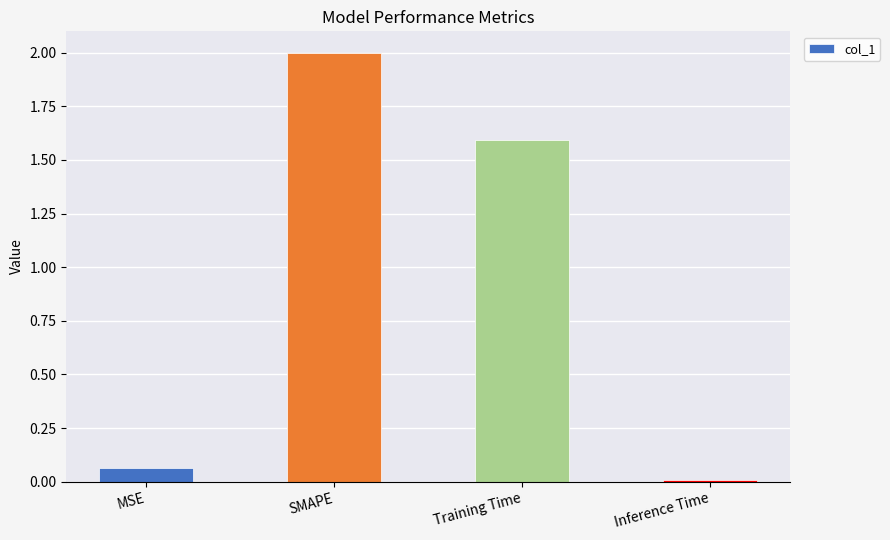

The value at Inference Time is 0.0. True or false?

True